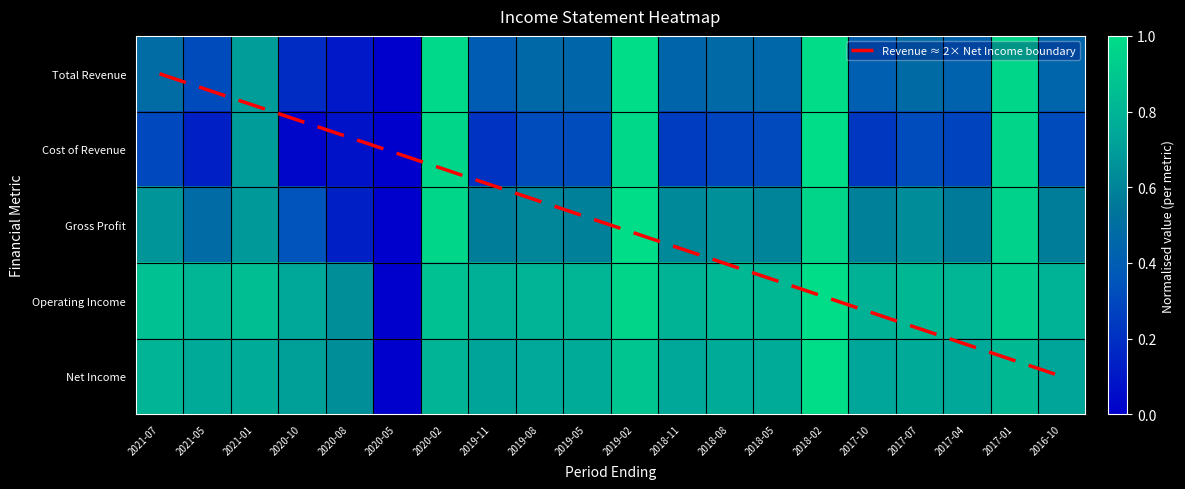

True or false: Cost of Revenue has a value of 0.3 at 2016-10.

True